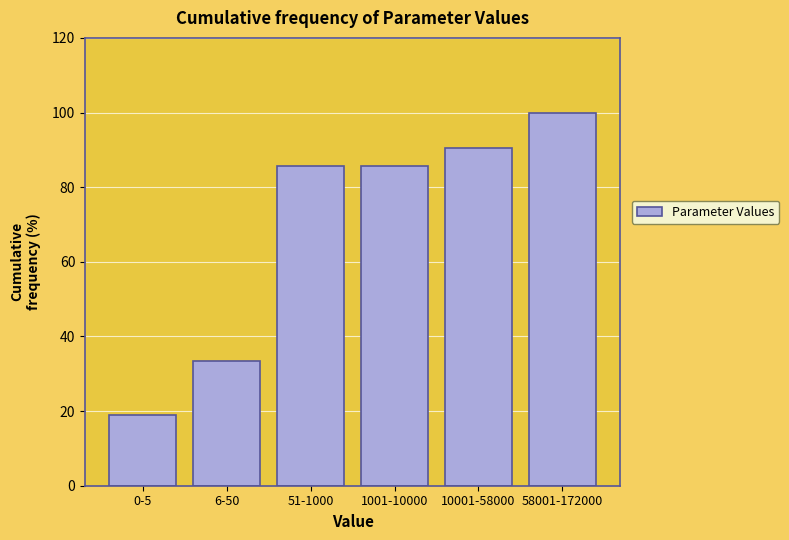

Reading right to left, extract all data points from this chart.

58001-172000=100.0	10001-58000=90.5	1001-10000=85.7	51-1000=85.7	6-50=33.3	0-5=19.0